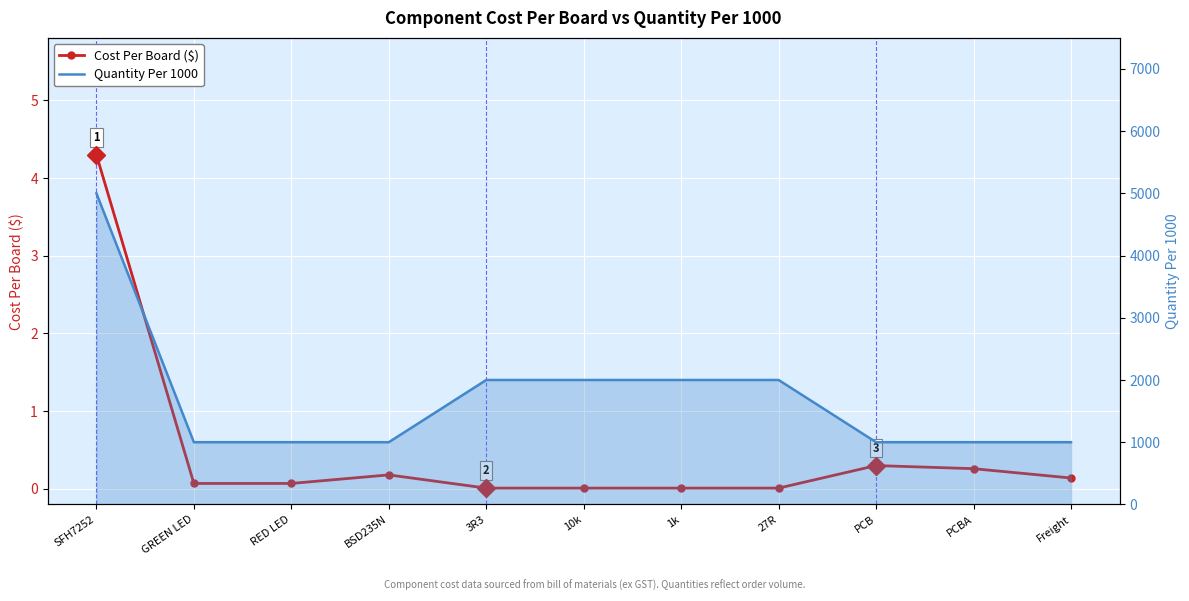

At PCBA, list the series in order from largest to smallest.

Quantity Per 1000, Cost Per Board ($)